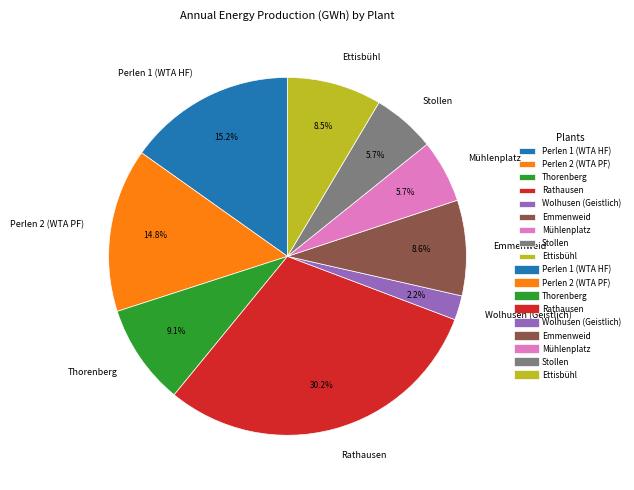

Which slice is the largest?

Rathausen